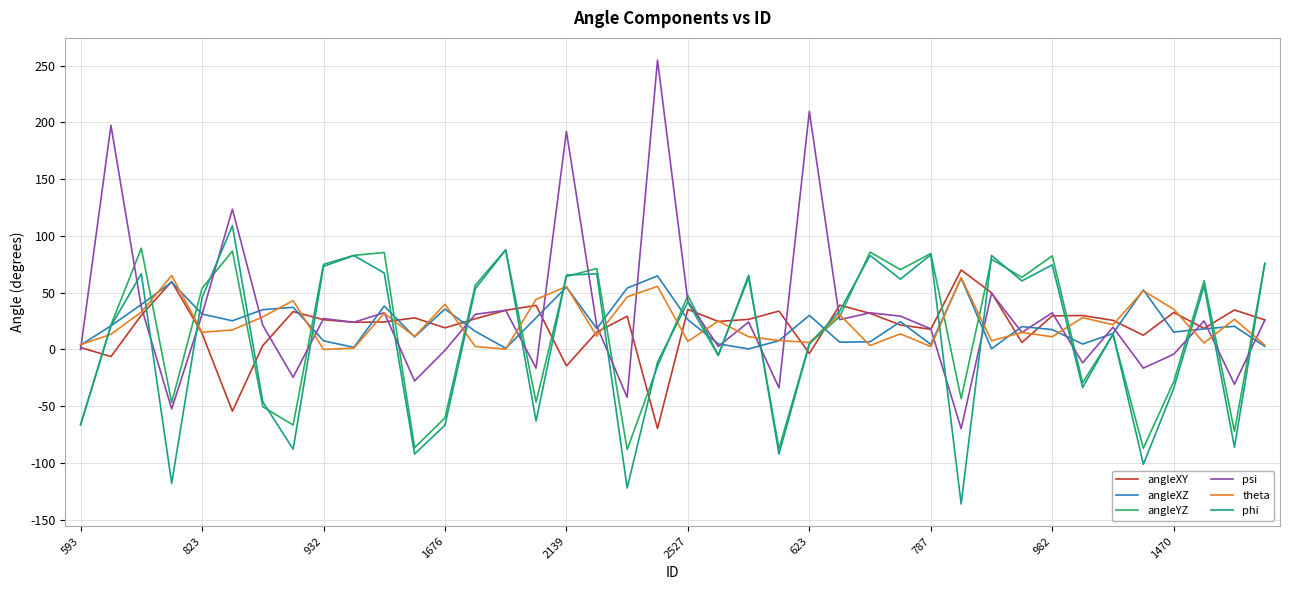

True or false: angleXY and phi intersect in this chart.

True